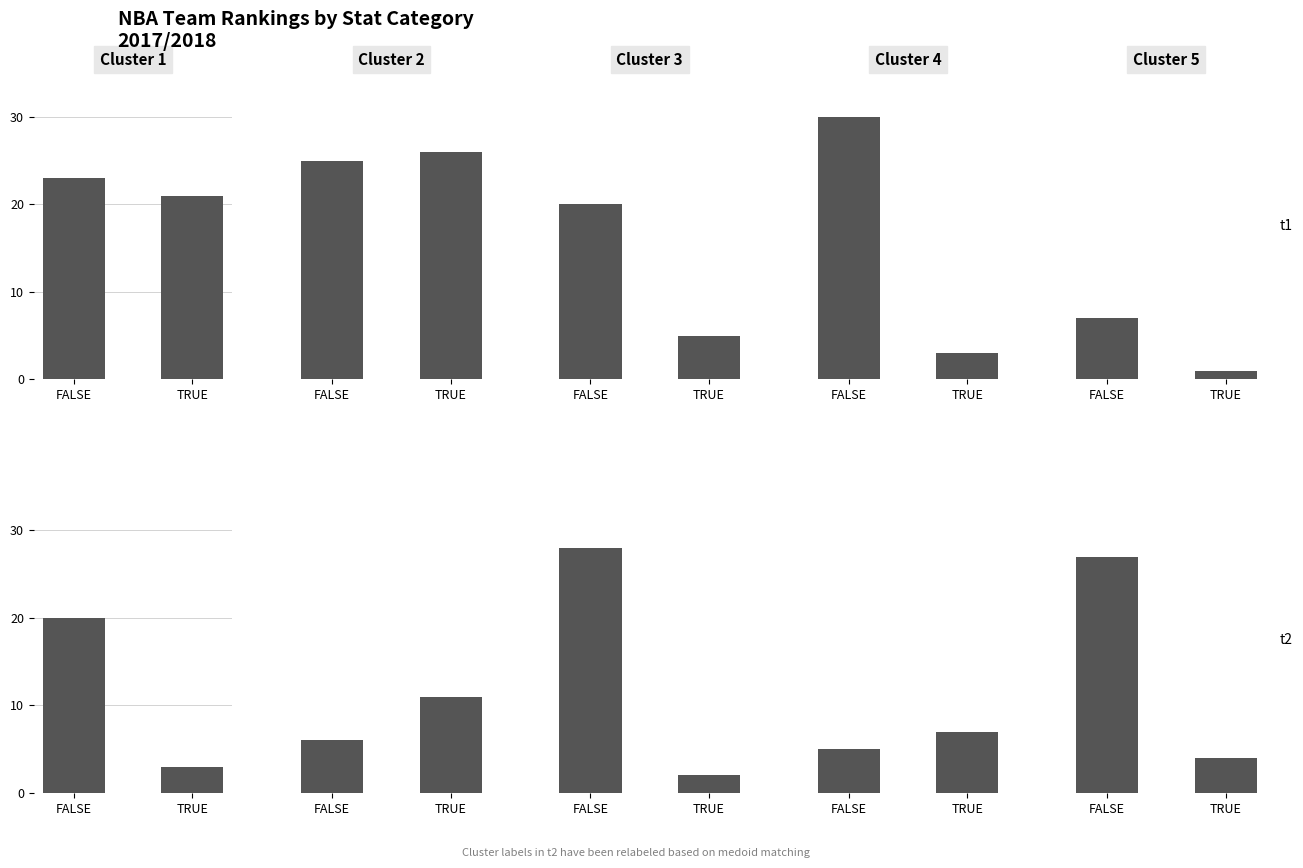

What is the label of the 1st bar from the right?

TRUE